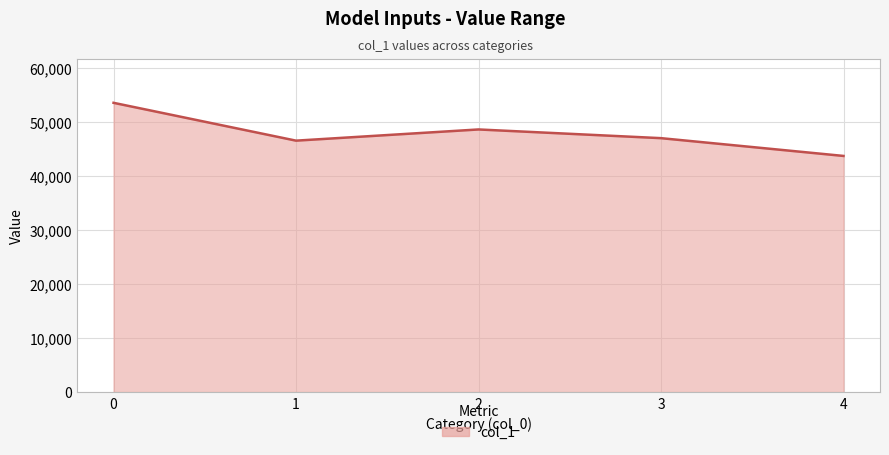

What is the maximum value shown in the chart?

53531